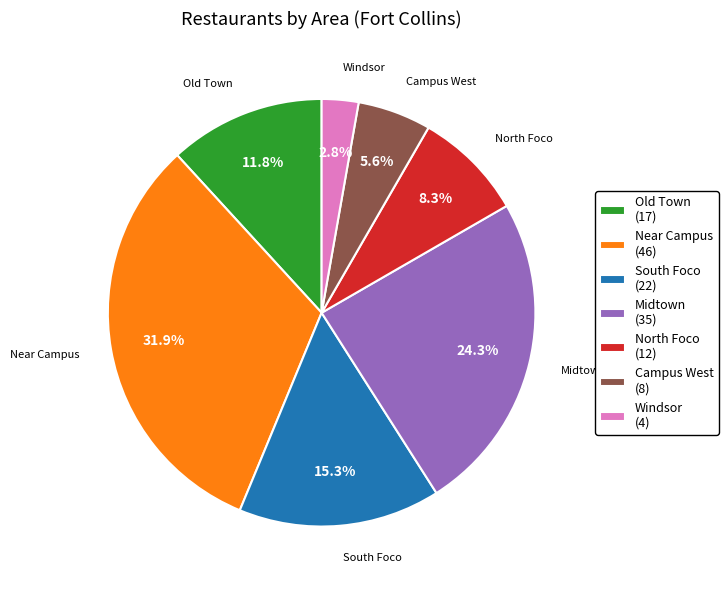

How much of the chart is everything except Old Town?

88.2%